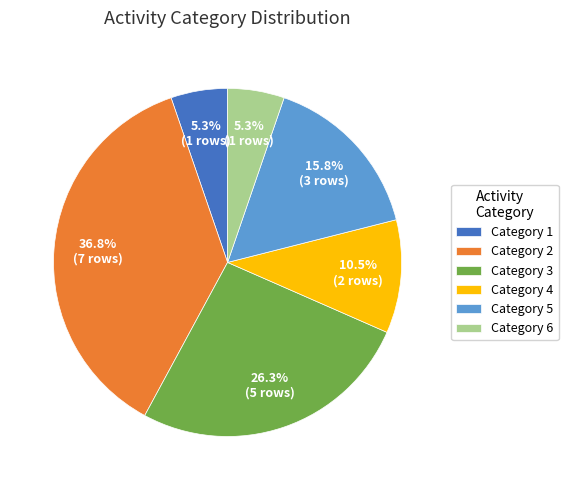

Approximately how many times larger is the value at Category 2 compared to Category 5?

2.3